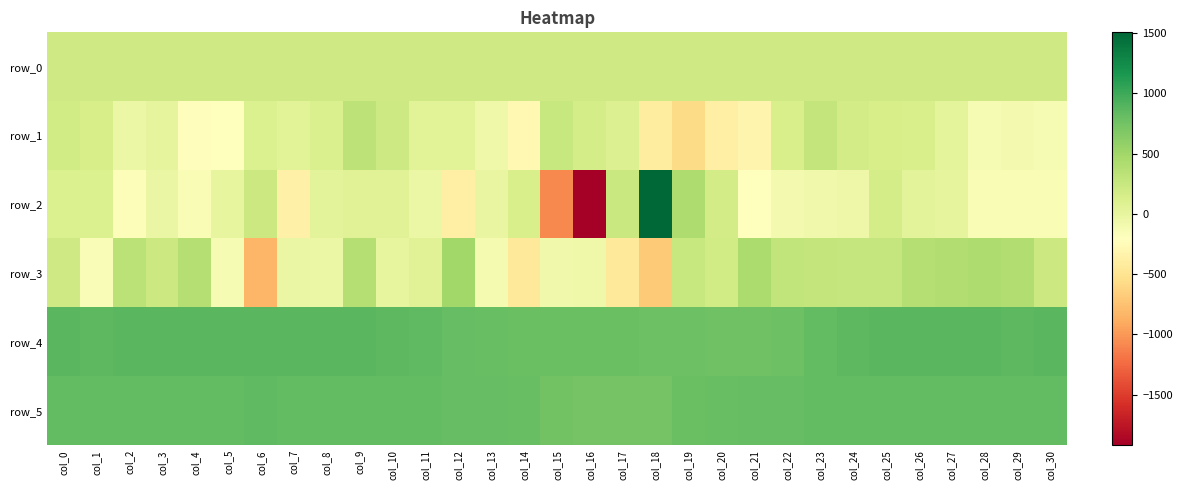

Which series has the largest range (max minus min)?

row_2